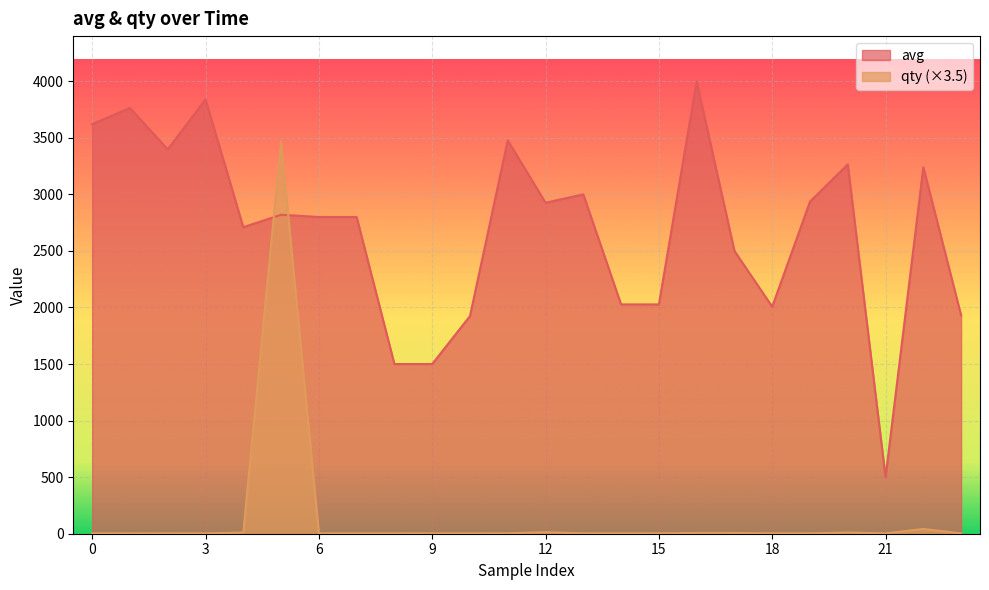

In avg, how many points are lower than both neighbors (excluding endpoints)?

5